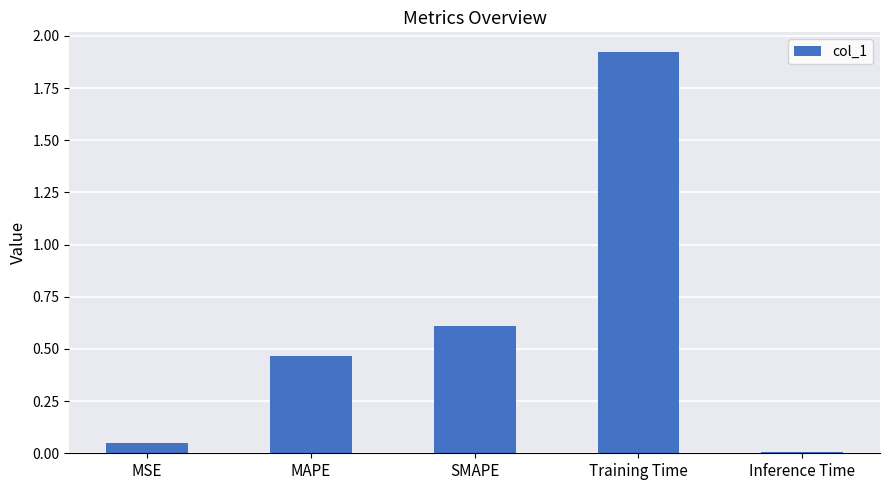

What is the average value?

0.6